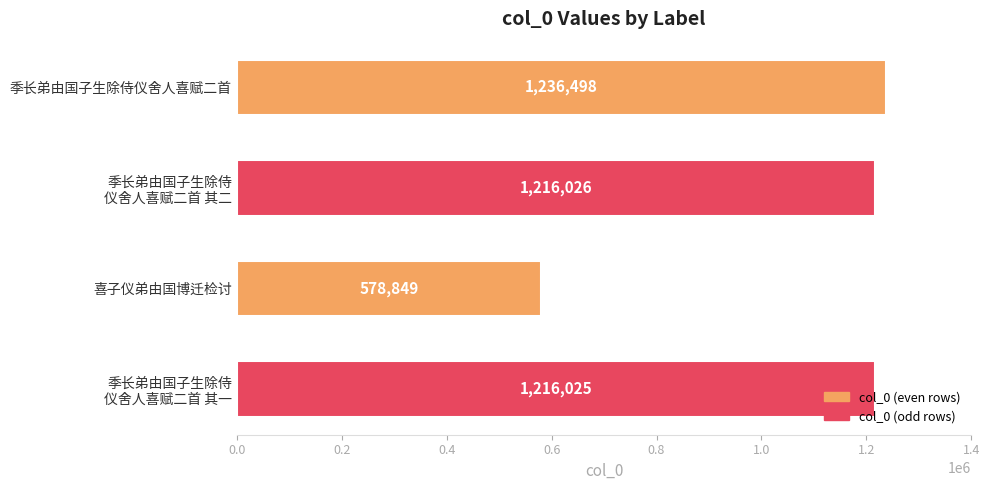

Which label corresponds to the smallest value in the chart?

喜子仪弟由国博迁检讨